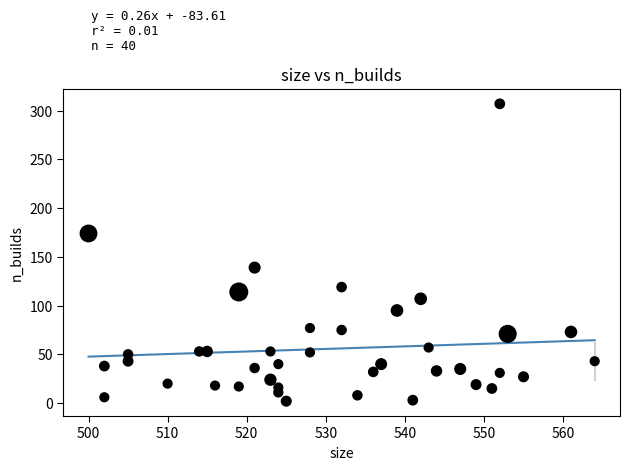

What Y value in the scatter plot is closest to 154?

139